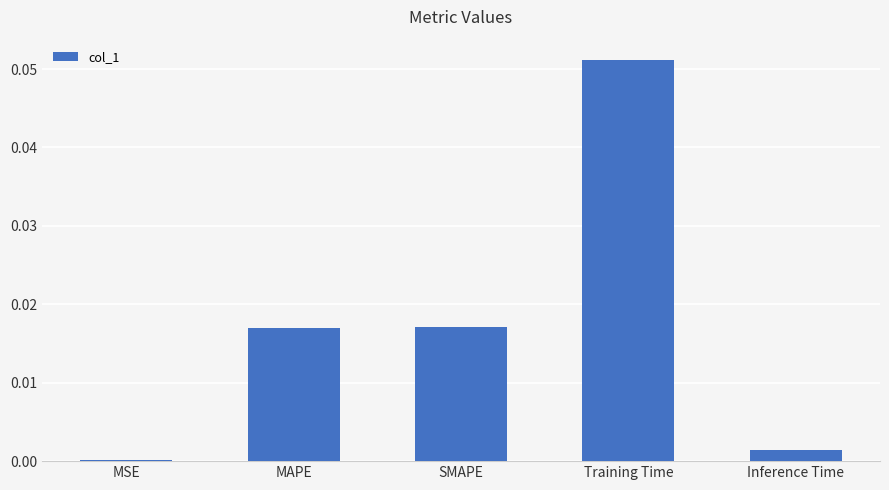

Are the bars horizontal?

No